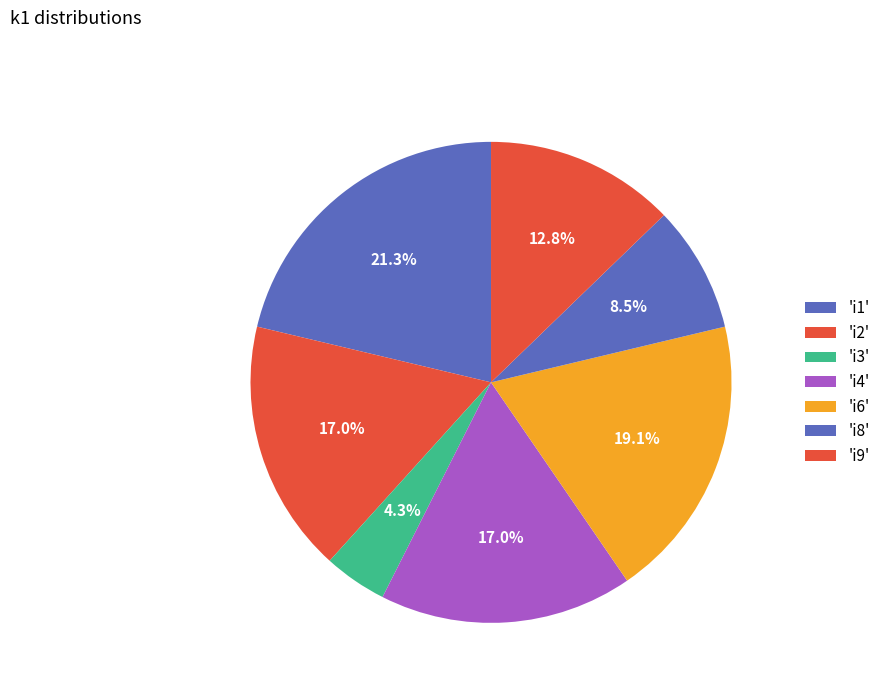

Rank the categories by value from lowest to highest.

i3, i8, i9, i2, i4, i6, i1